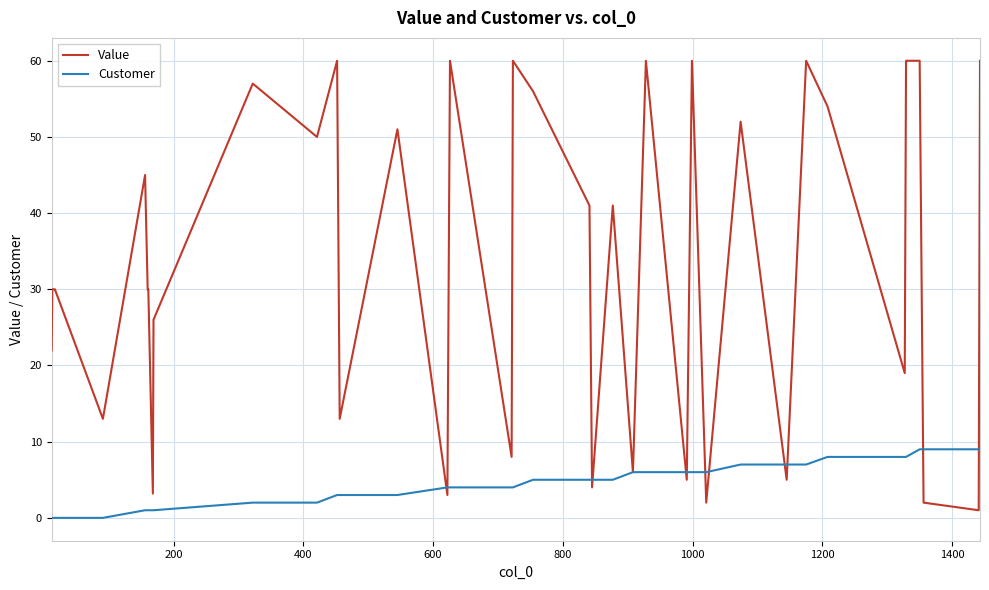

What is the maximum value shown in the chart?

60.0